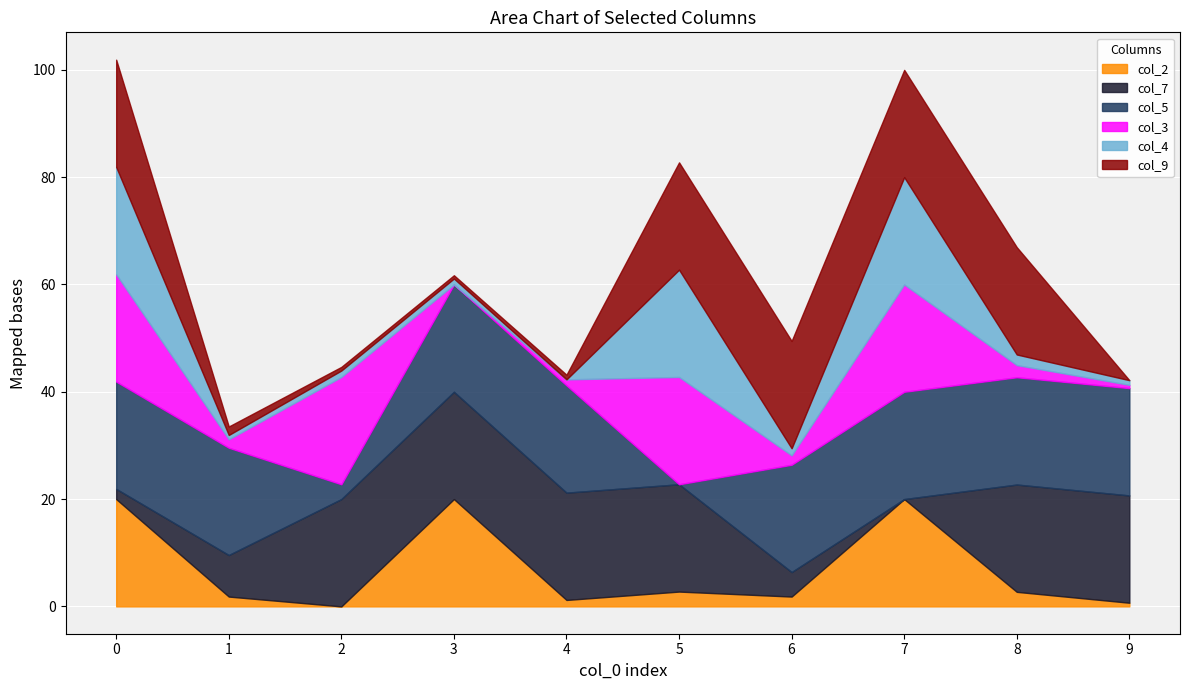

Is it true that col_2 equals 11.2 at 3?

False